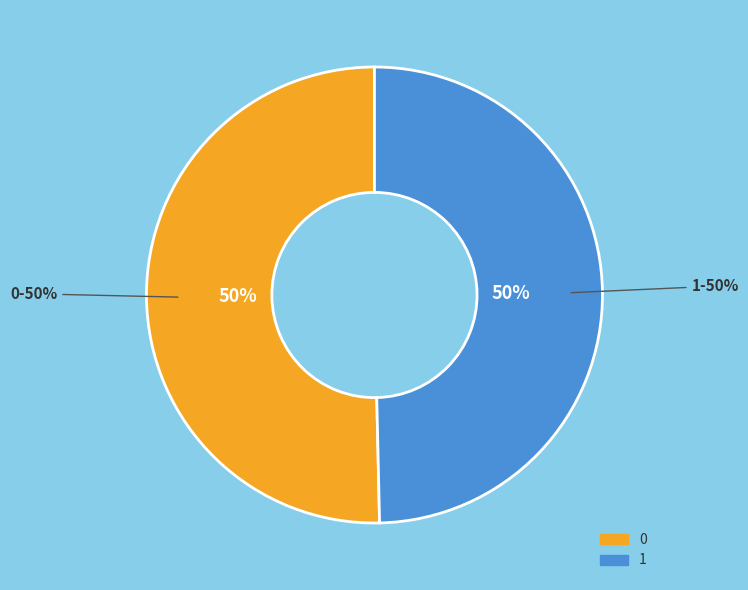

To the nearest percent, what is the combined percentage of 0 and 1?

100%